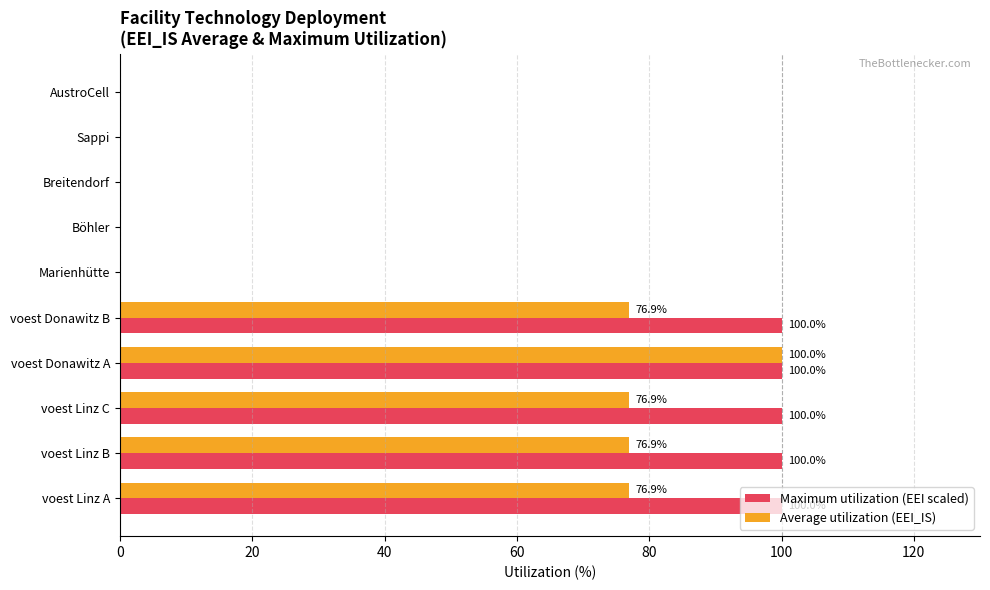

What is the sum of all Maximum utilization (EEI scaled) values?

500.0